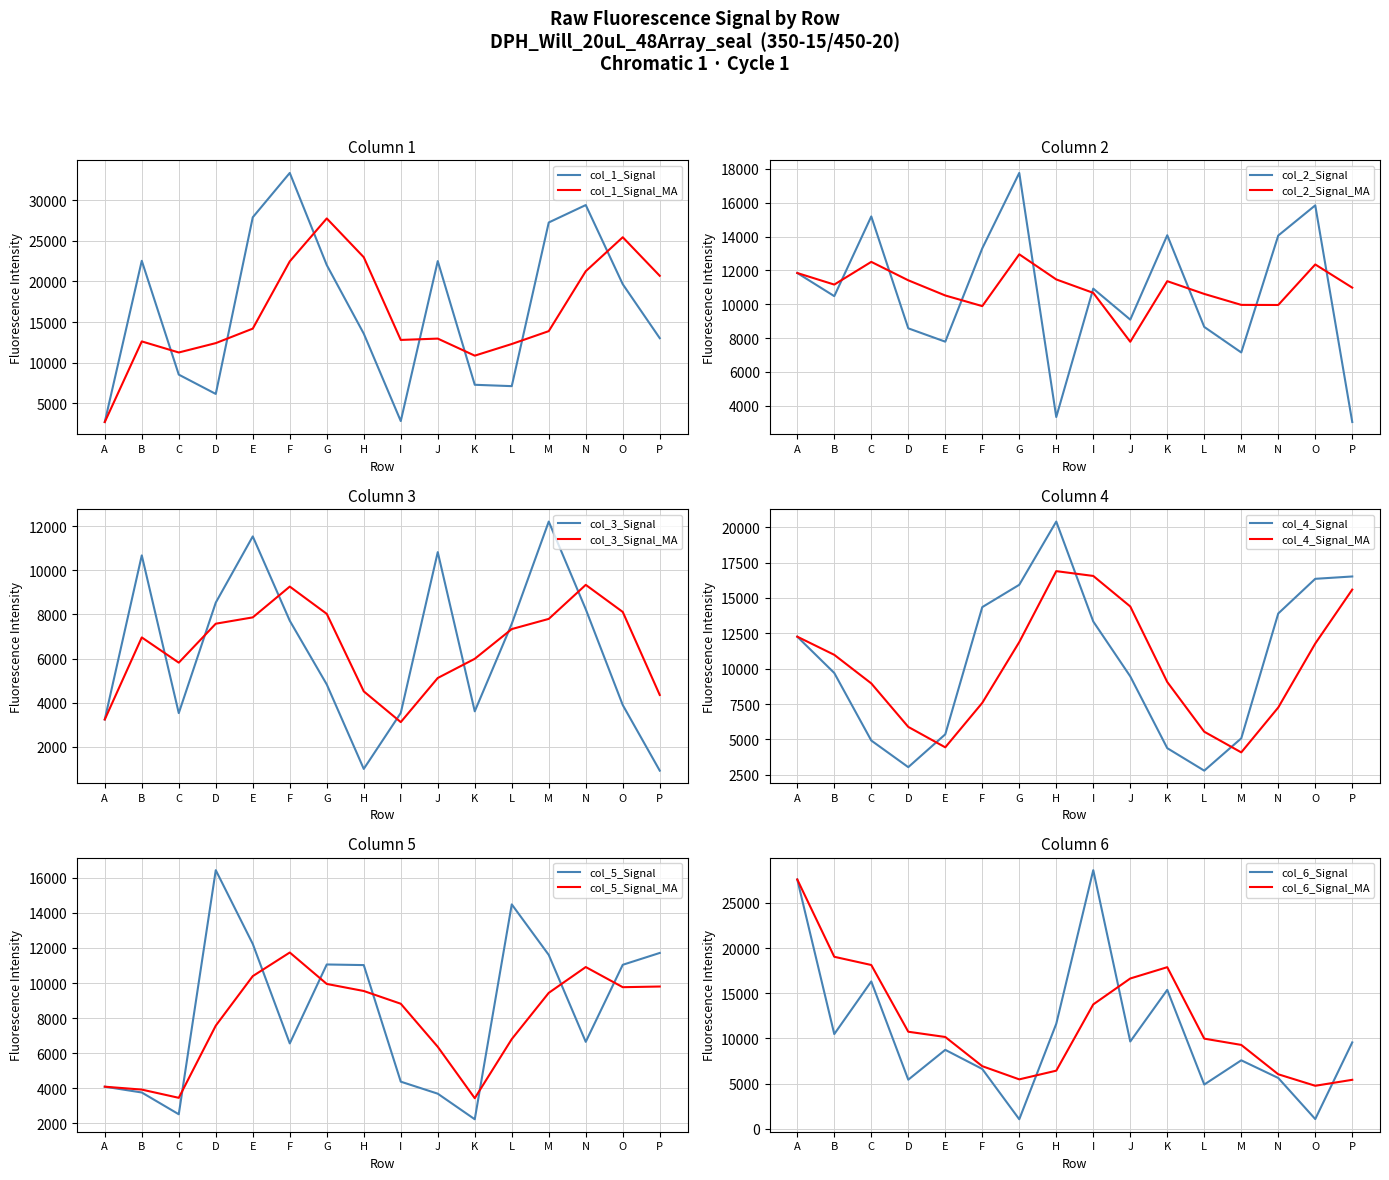

Reading left to right, extract all data points from this chart.

col_1: 2705	22532	8535	6160	27882	33338	22005	13574	2823	22496	7286	7118	27246	29388	19654	13016
col_2: 11843	10476	15187	8574	7785	13301	17758	3331	10920	9088	14076	8656	7147	14058	15842	3036
col_3: 3238	10673	3526	8533	11533	7712	4824	998	3533	10821	3607	7573	12206	8233	3891	919
col_4: 12264	9697	4923	3041	5362	14353	15932	20401	13337	9458	4383	2794	5078	13903	16353	16519
col_5: 4087	3756	2514	16437	12230	6555	11058	11023	4374	3688	2229	14486	11603	6645	11040	11716
col_6: 27584	10488	16311	5444	8745	6629	1068	11628	28614	9666	15376	4908	7587	5635	1091	9568